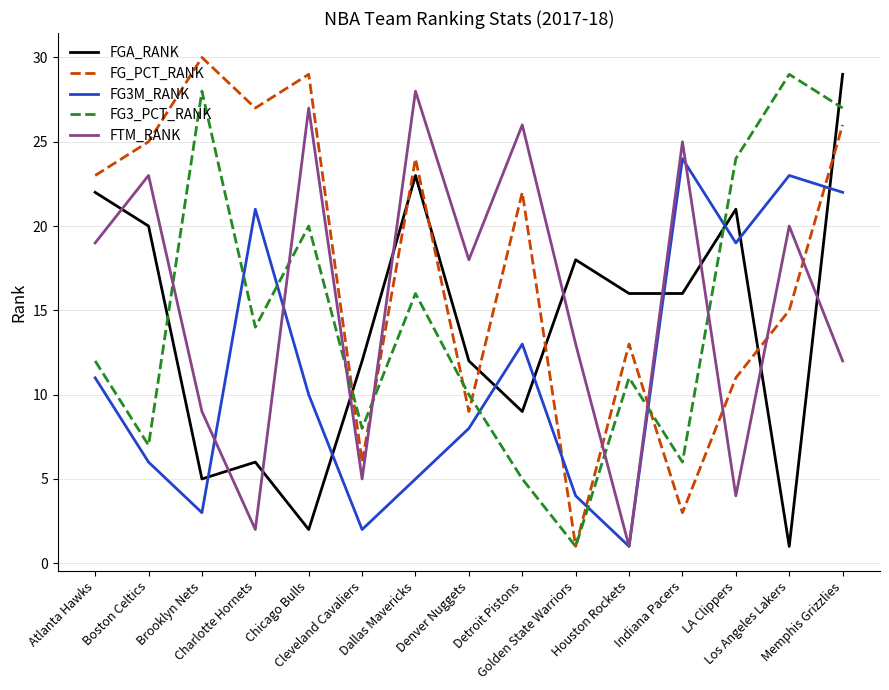

What is the total value across all series at Indiana Pacers?

74